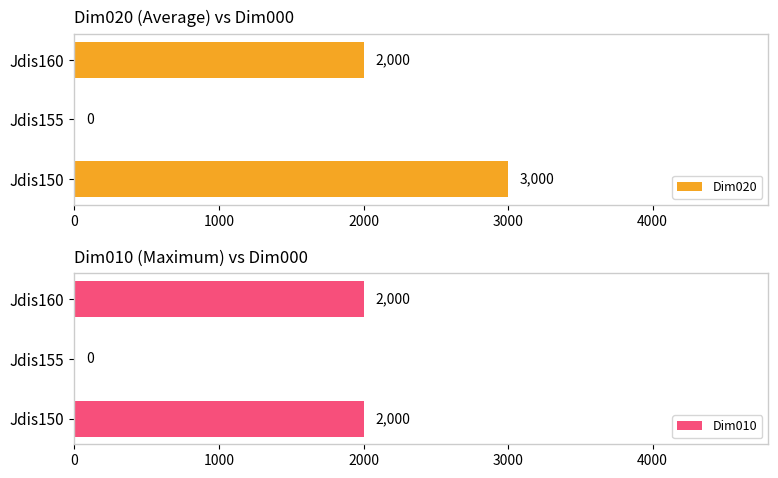

How many values in the Dim020 series exceed 2000?

1